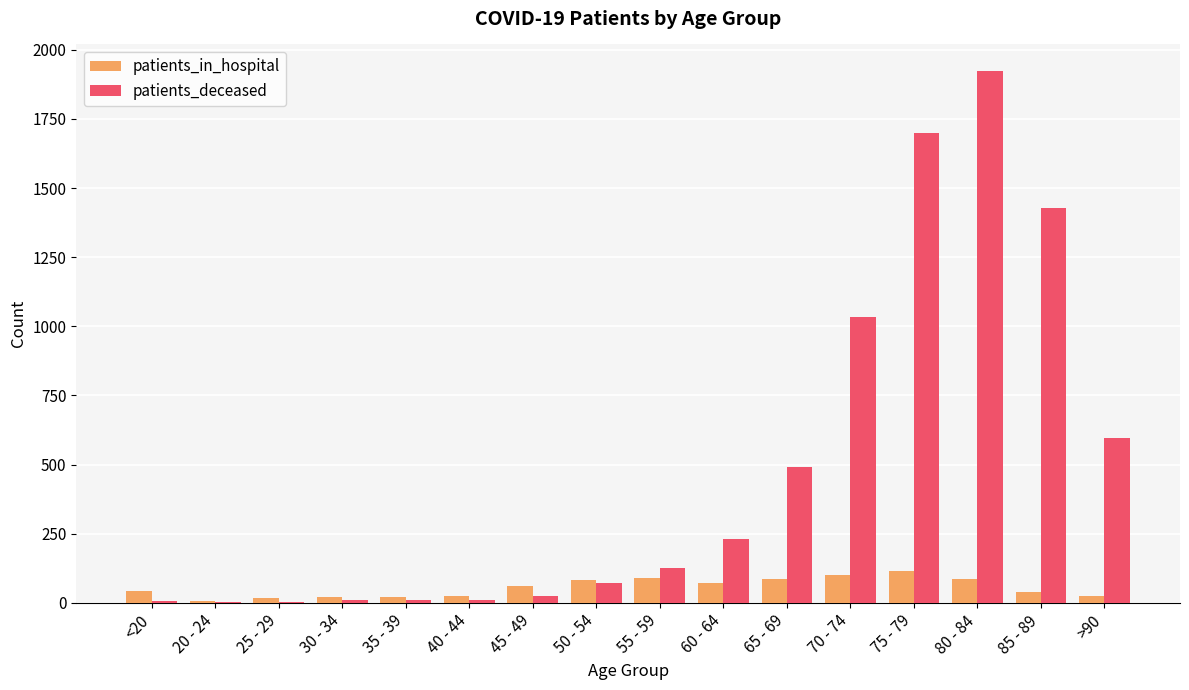

How many groups of bars are there?

16